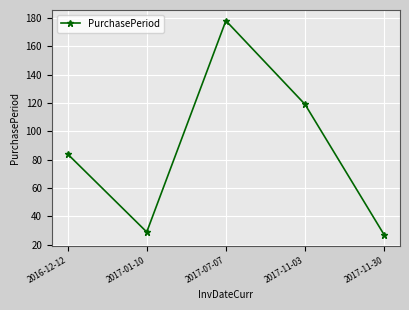

How many interior local peaks (higher than both neighbors) does the data have?

1